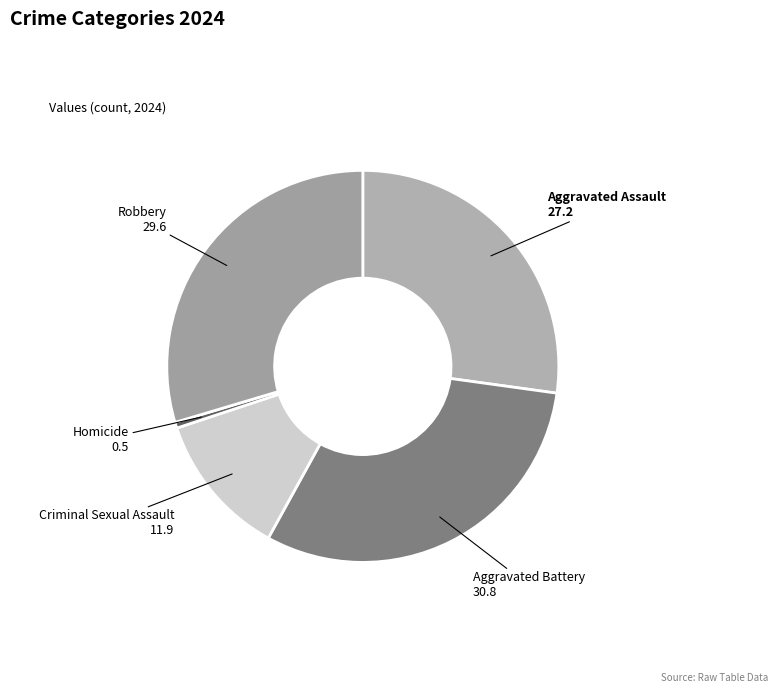

What is the ratio of the value at Aggravated Assault to the value at Robbery?

0.9